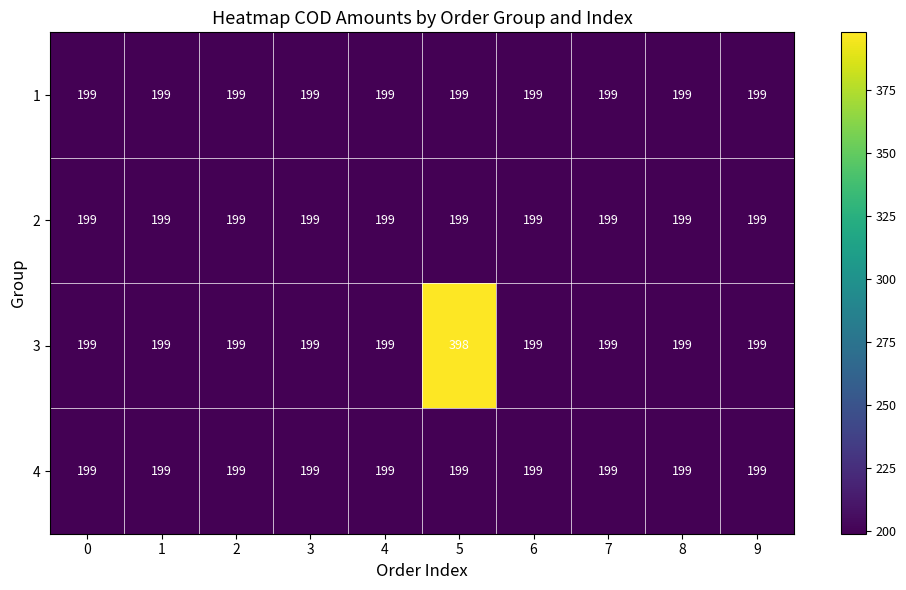

What is the approximate value of 2 at 1?

199